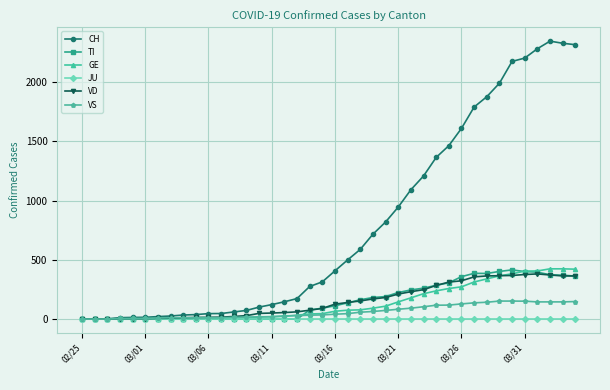

What is the value of the VD point at the 15th from the left?

48